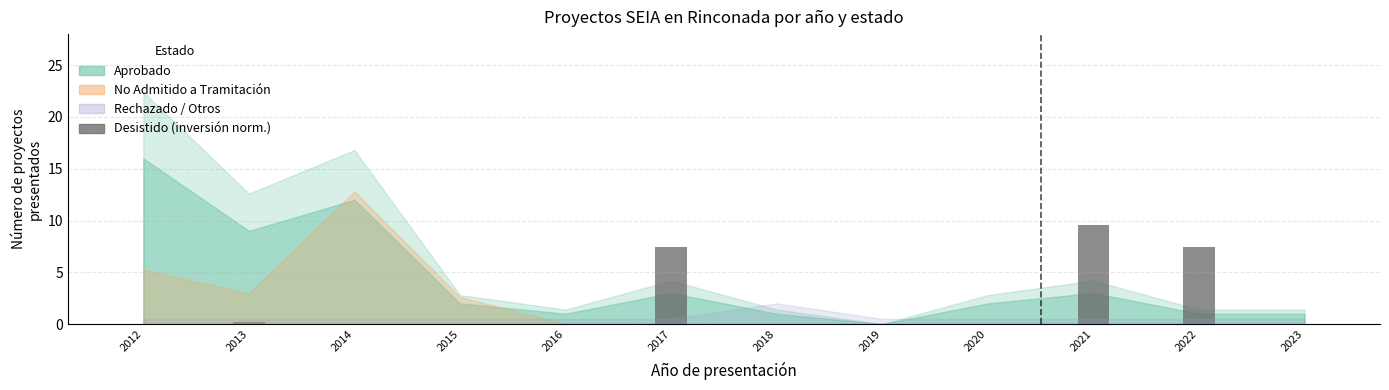

The value at 2015 is 4.1. True or false?

False